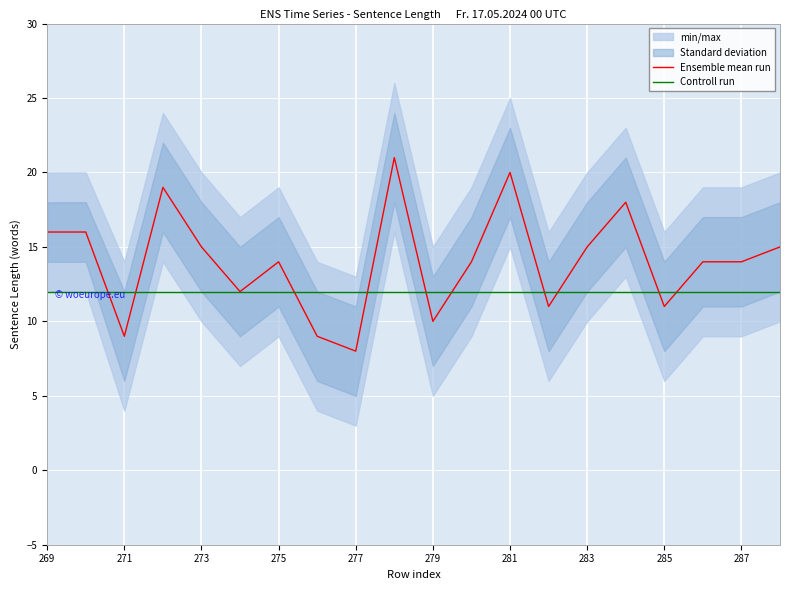

What is the sum of all Controll run values?

240